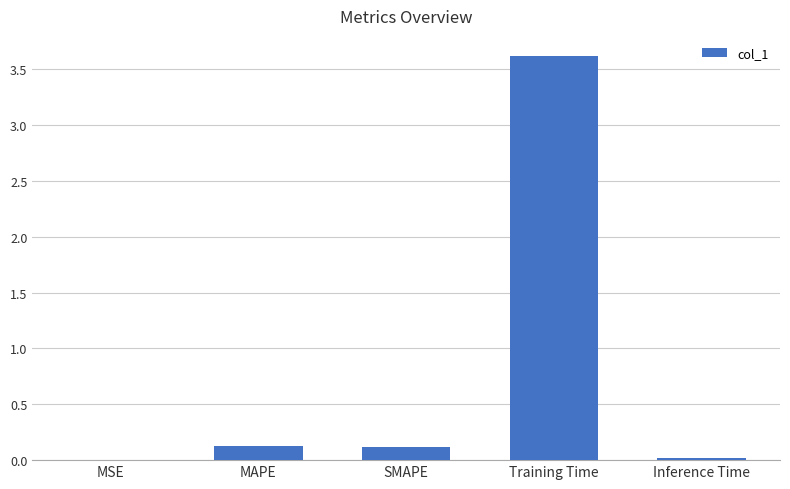

What is the sum of all values?

3.9